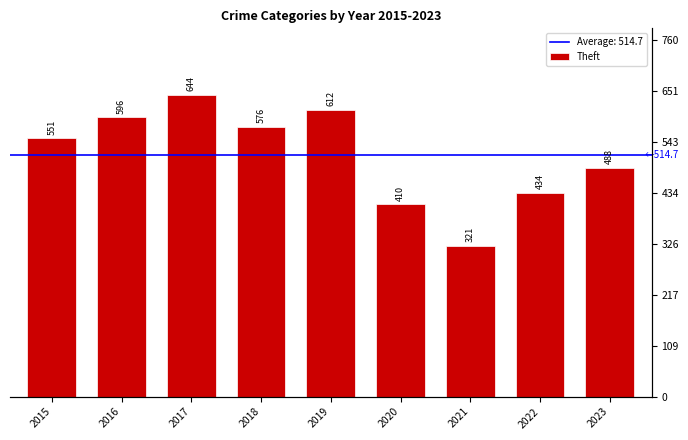

Reading left to right, transcribe all the data shown in this chart.

2015=551	2016=596	2017=644	2018=576	2019=612	2020=410	2021=321	2022=434	2023=488